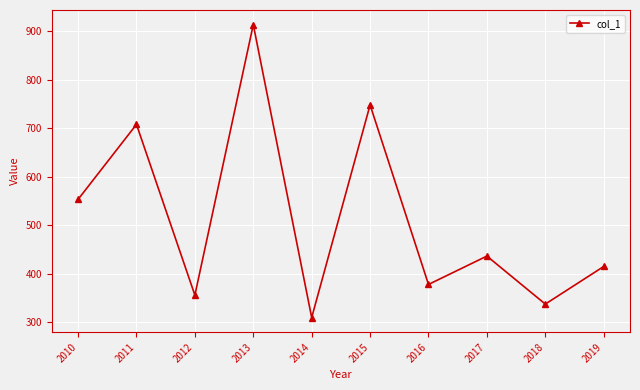

At which category does the data reach its first local valley?

2012